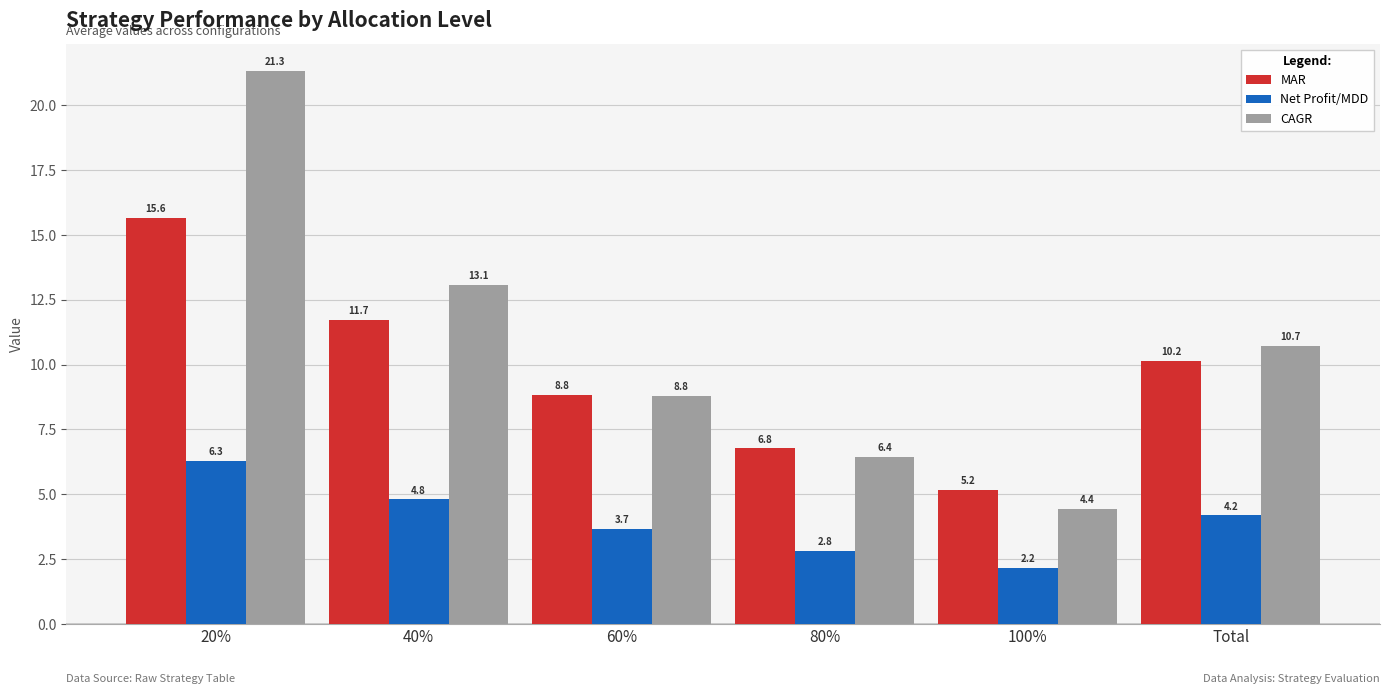

At which category does the chart reach its minimum across all series?

100%